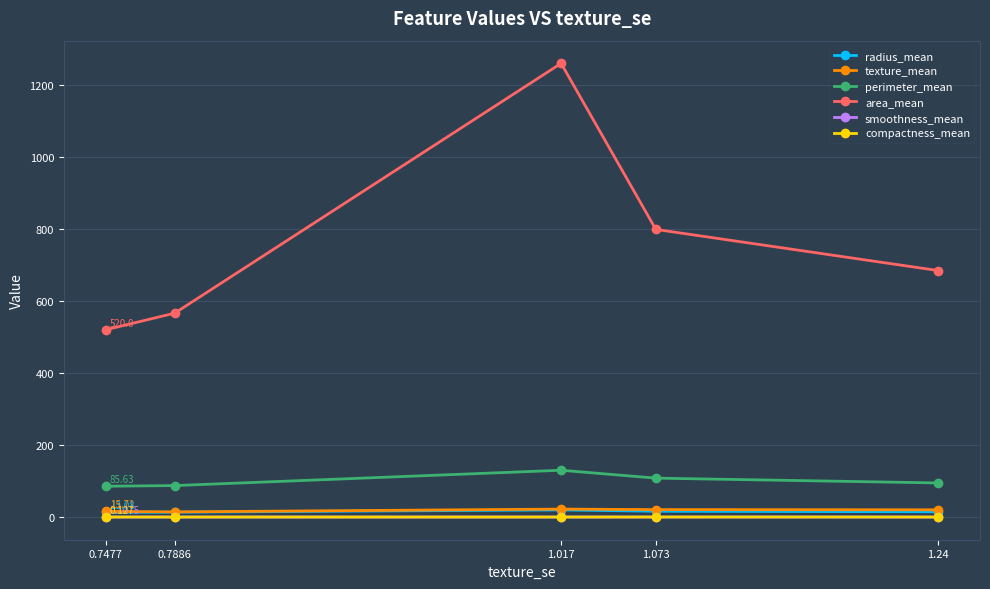

What are all the series names shown in the legend?

radius_mean, texture_mean, perimeter_mean, area_mean, smoothness_mean, compactness_mean